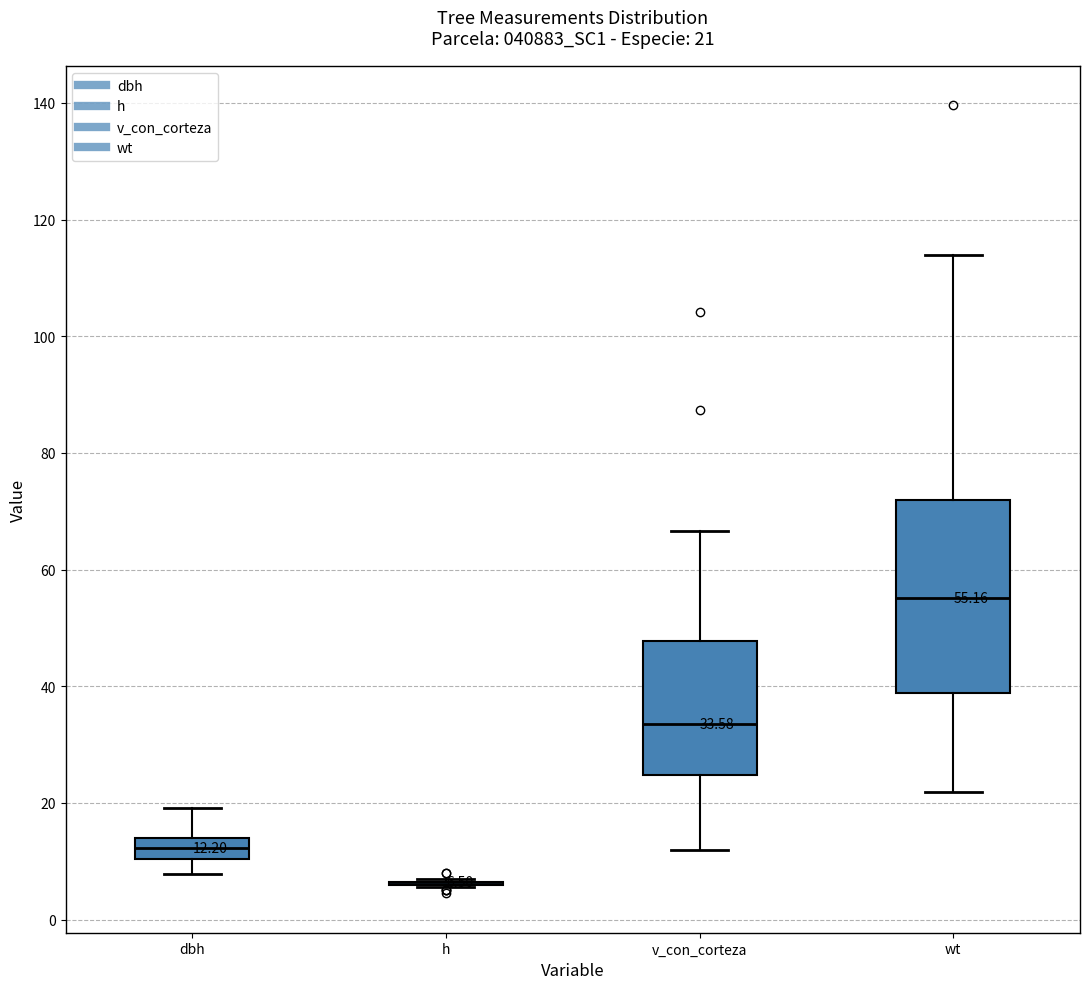

Which box is the tallest, from its lower edge to its upper edge?

wt